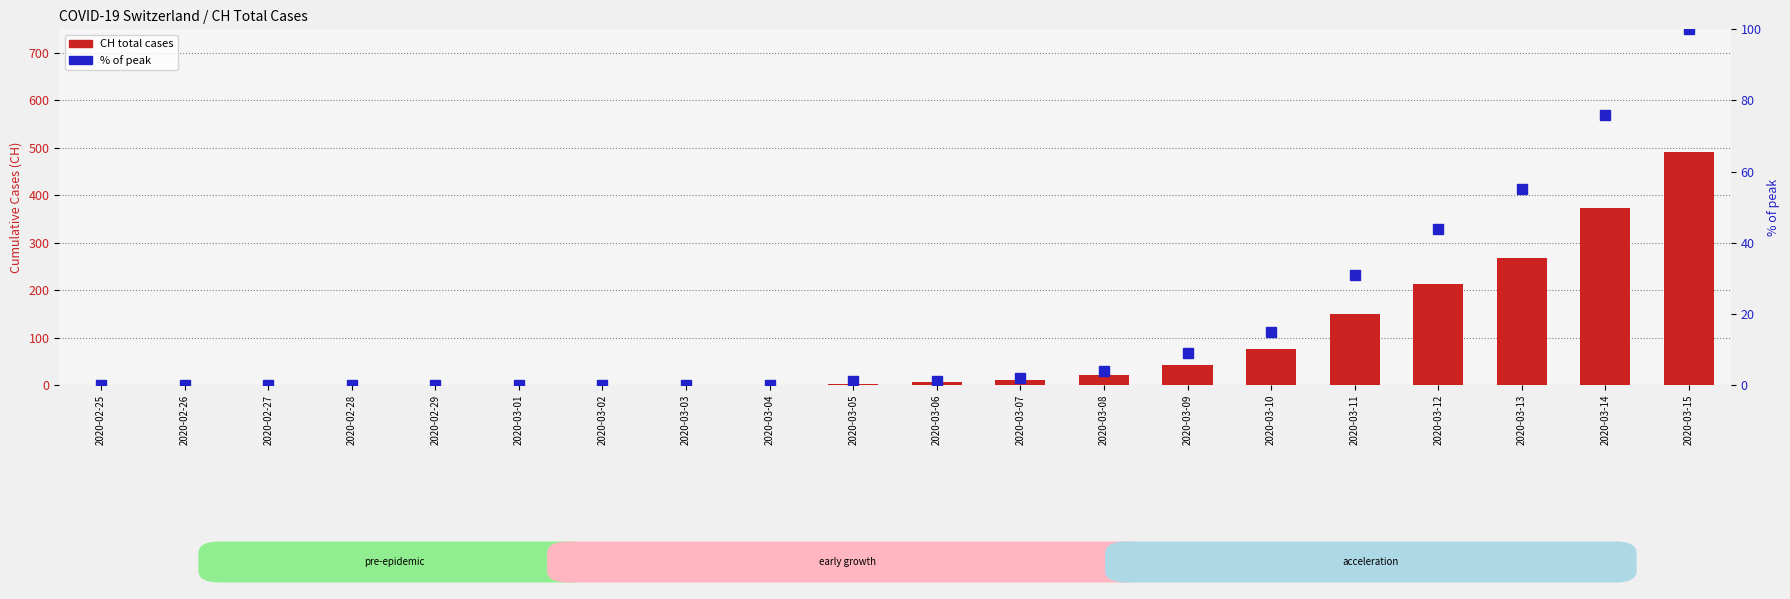

What is the sum of all CH total cases values?

1656